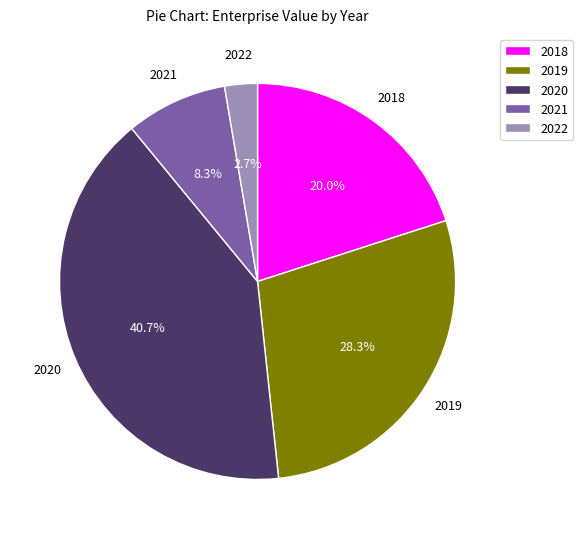

What is the ratio of the value at 2018 to the value at 2019?

0.7